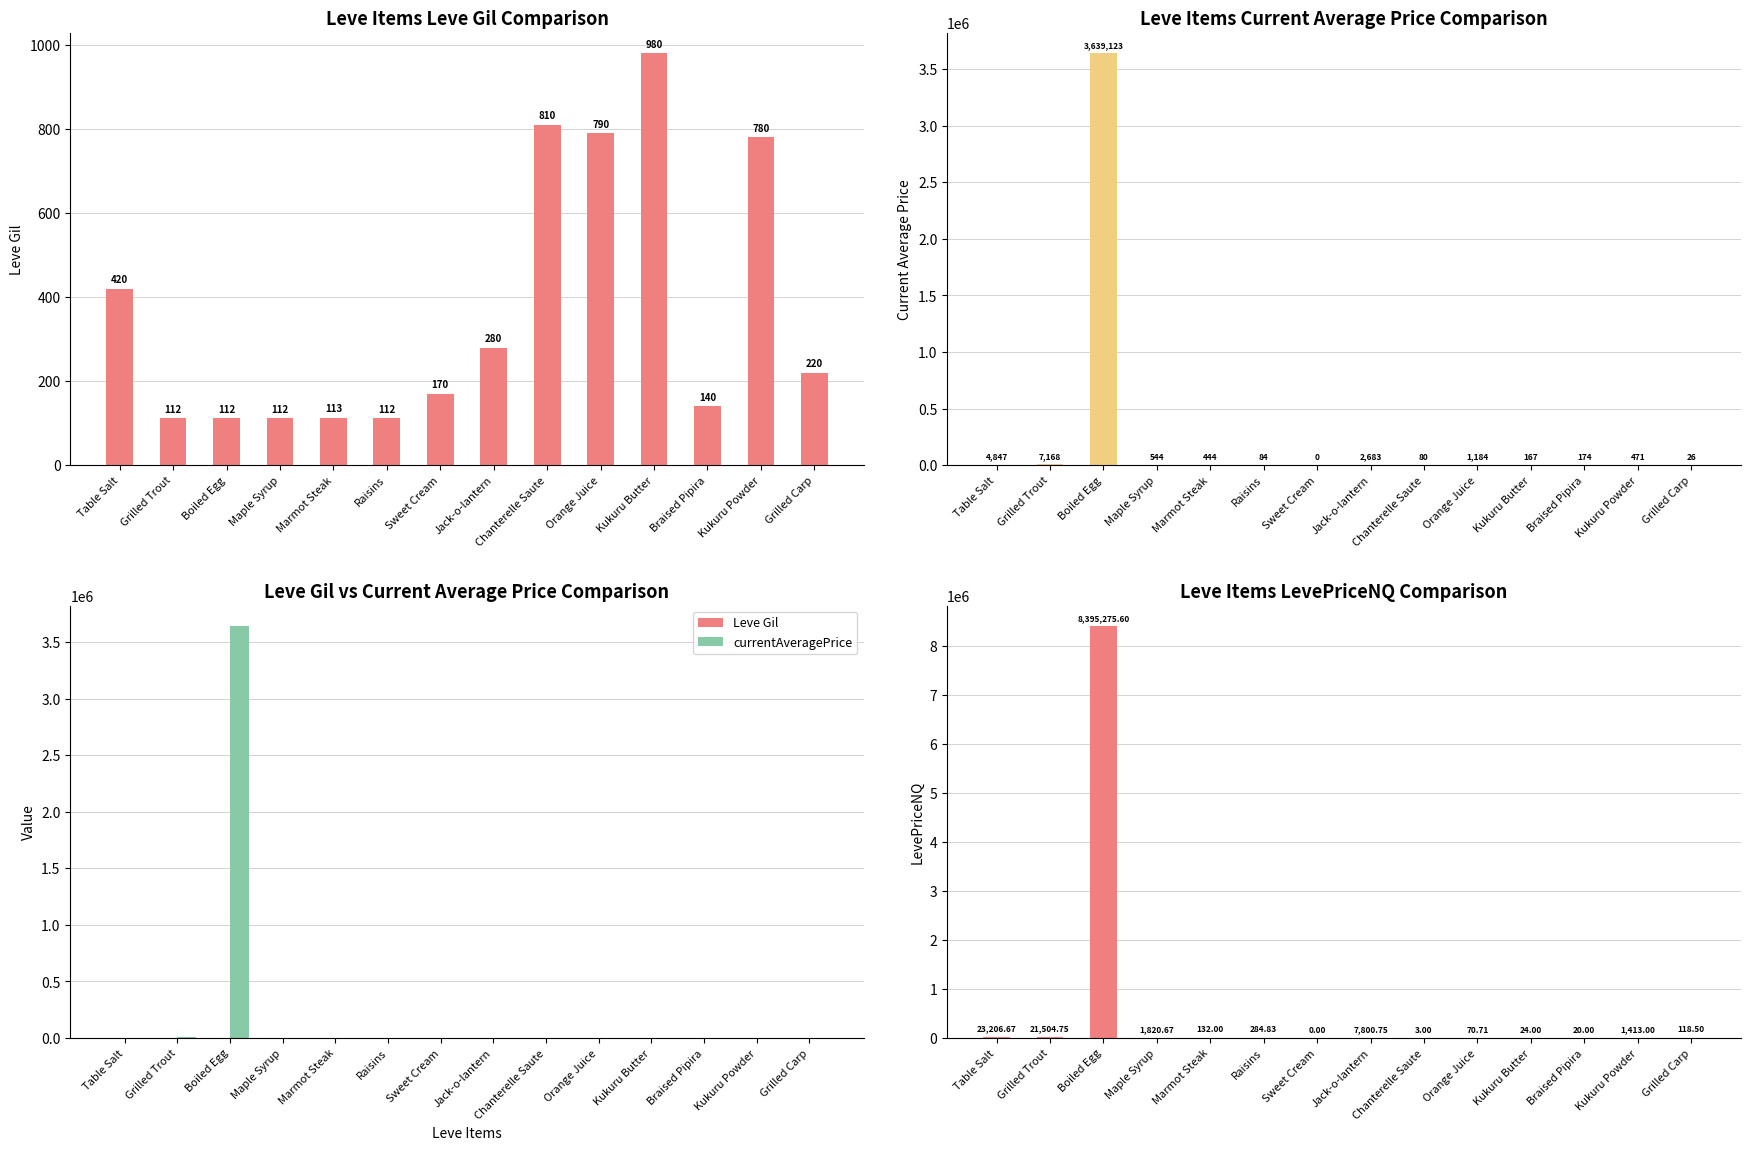

What is the label of the 10th bar from the right?

Marmot Steak